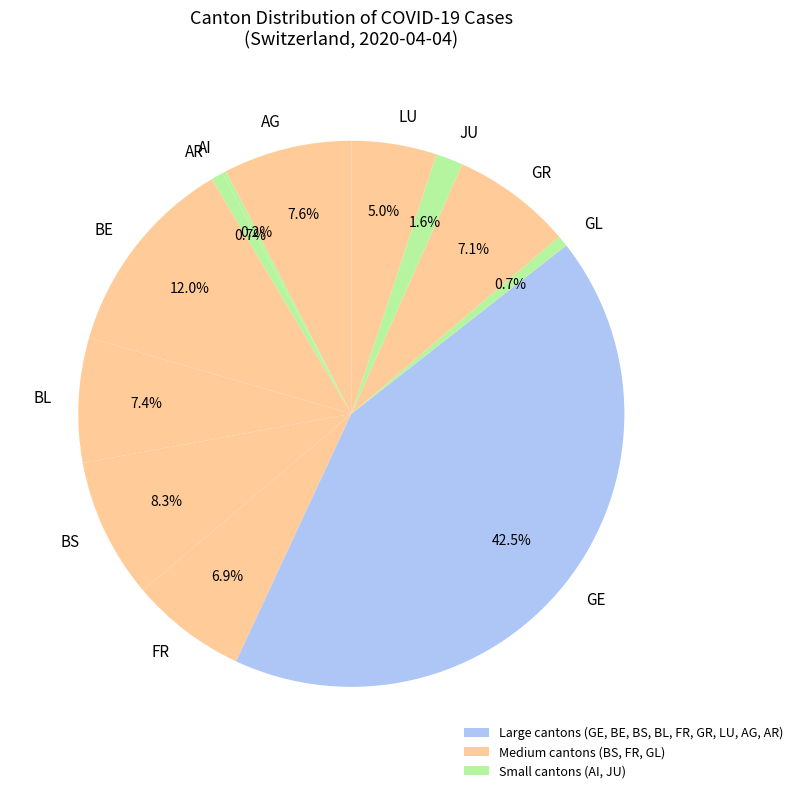

How much of the chart is everything except JU?

98.4%